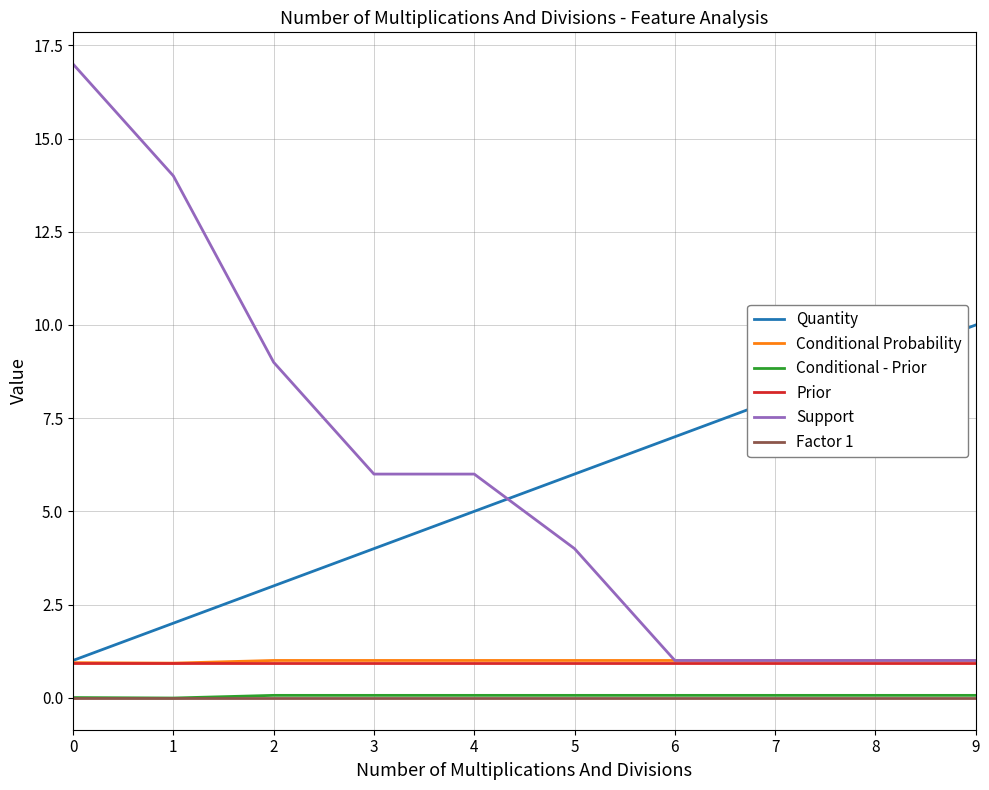

Which series has the widest spread of values?

Support